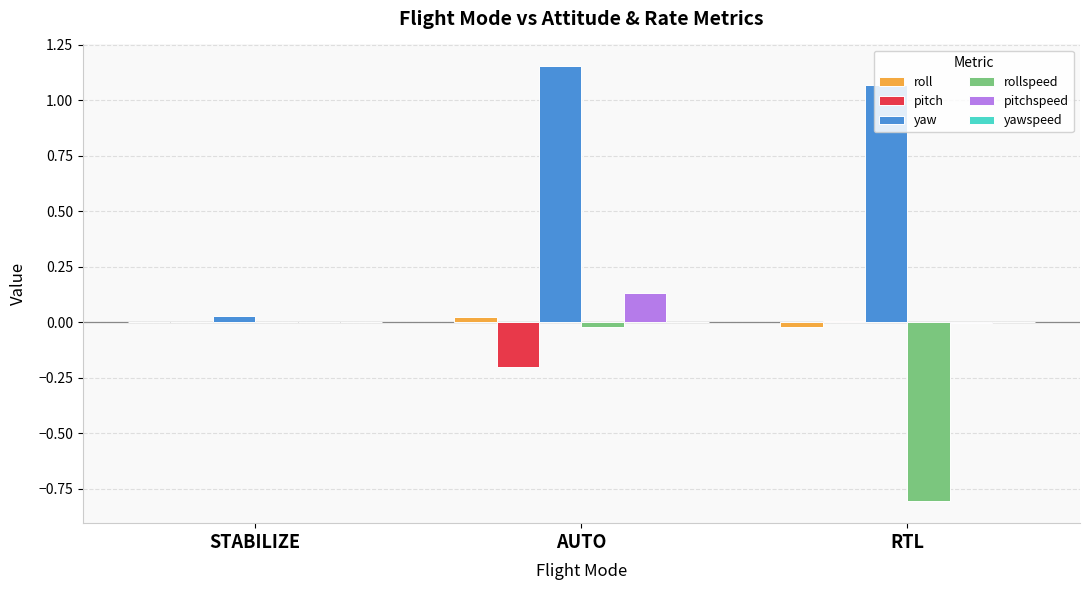

At which label does yaw first exceed 1?

AUTO